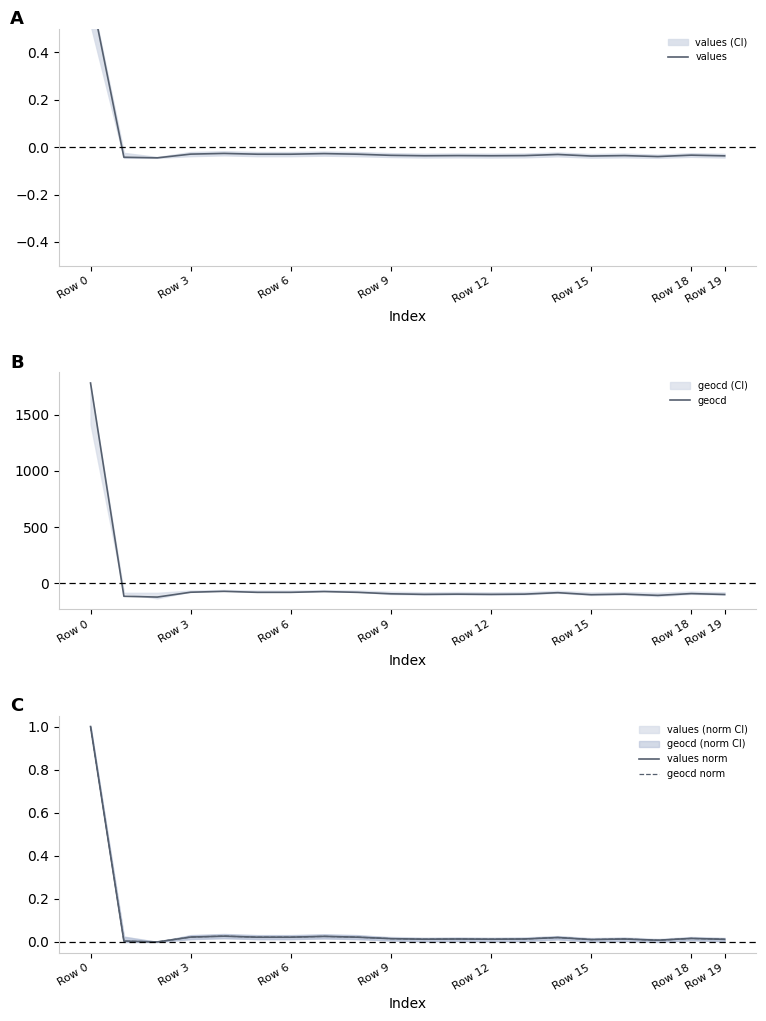

What is the minimum value for geocd?

-123.3